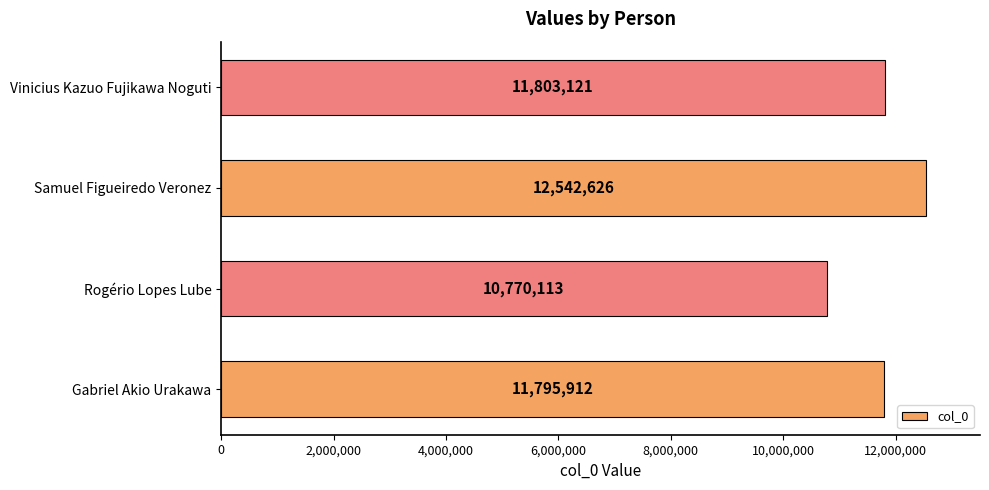

Which has a higher value, Vinicius Kazuo Fujikawa Noguti or Gabriel Akio Urakawa?

Vinicius Kazuo Fujikawa Noguti